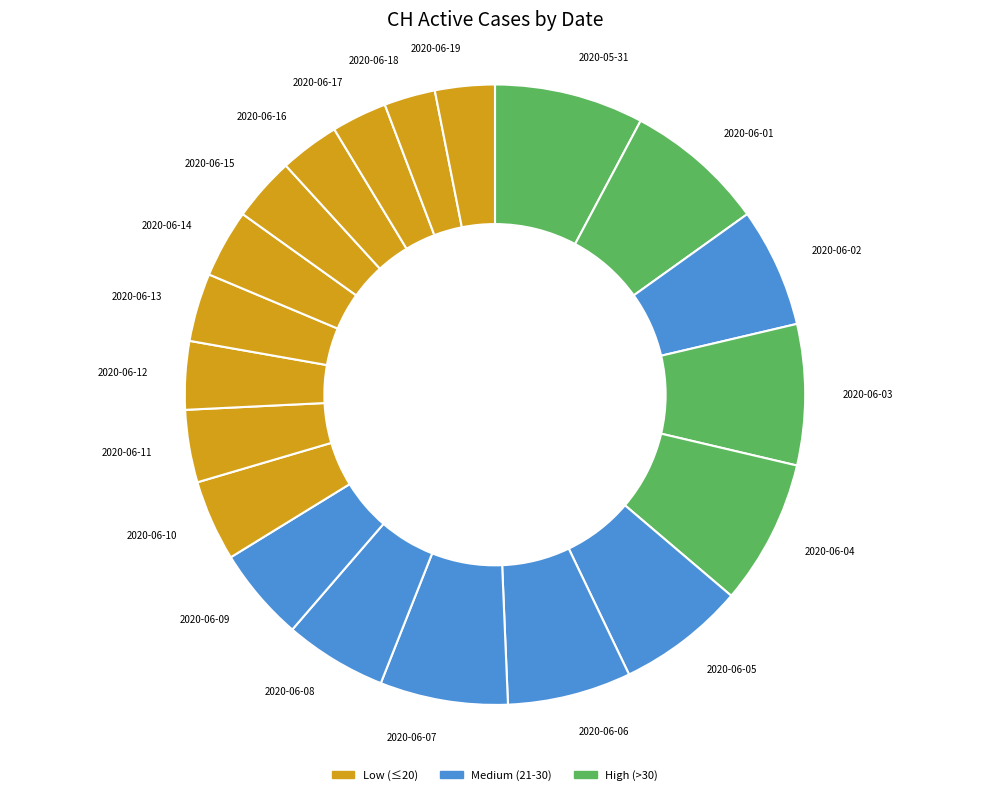

Is 2020-06-19 the majority of the pie?

No